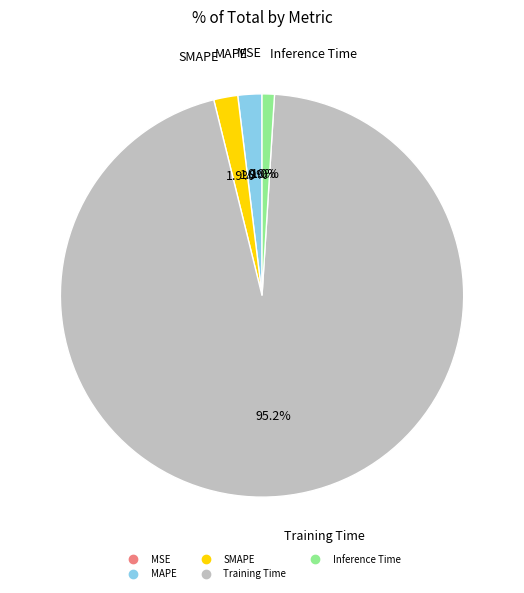

What percentage is the MAPE slice, to the nearest percent?

2%